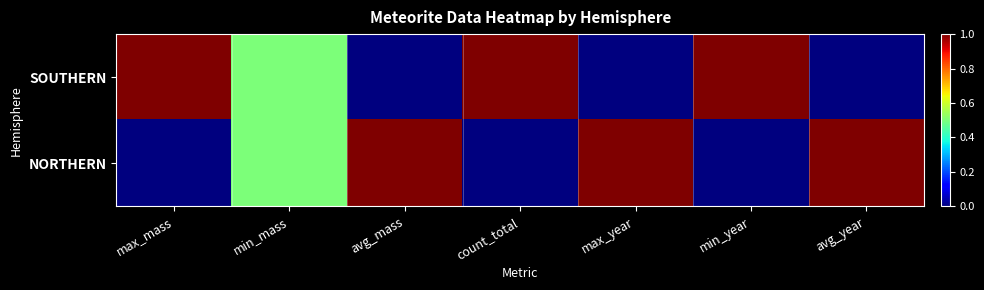

What is the total value across all series at avg_mass?

1.0